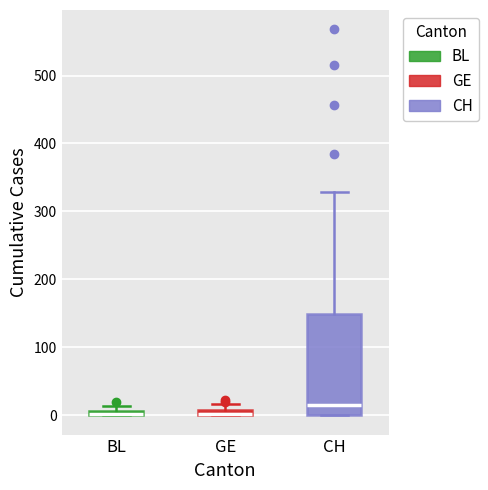

Comparing the boxes themselves (not the whiskers), which one is the tallest?

CH